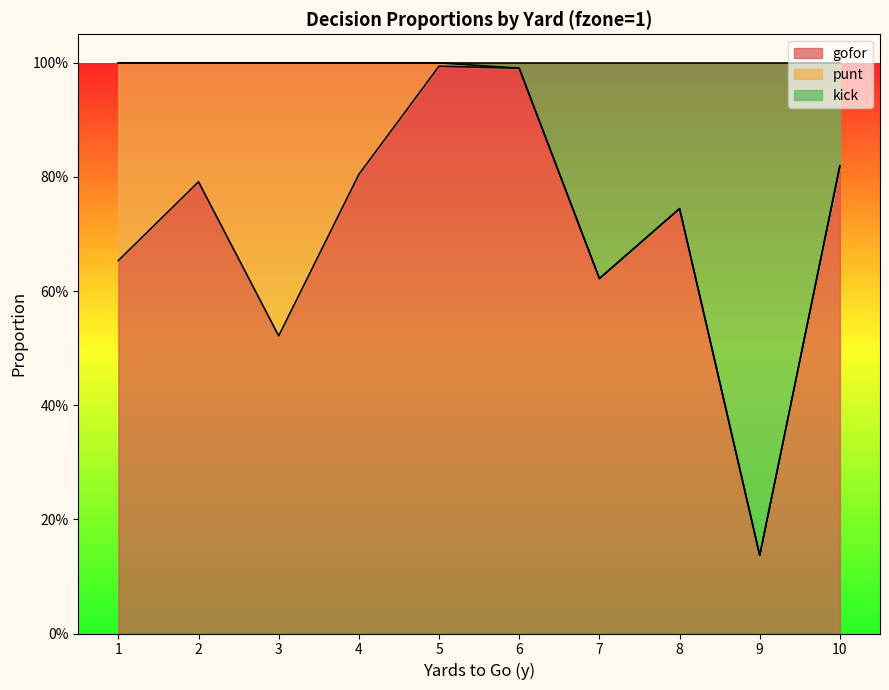

What is the minimum value shown in the chart?

0.1